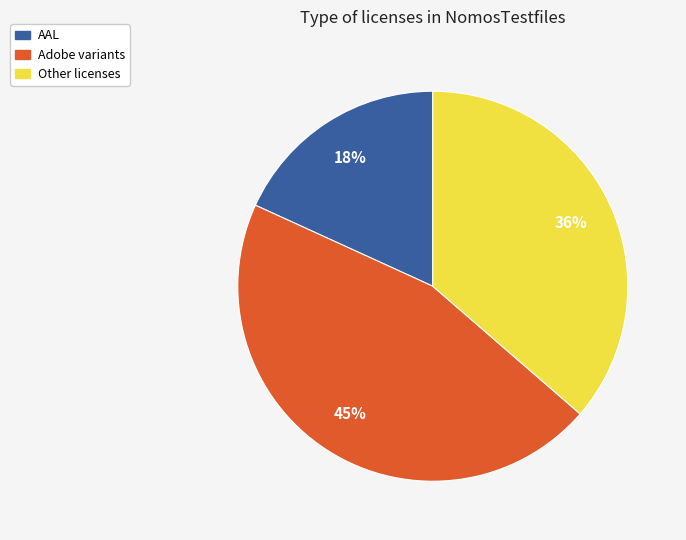

How many segments does this pie chart have?

3